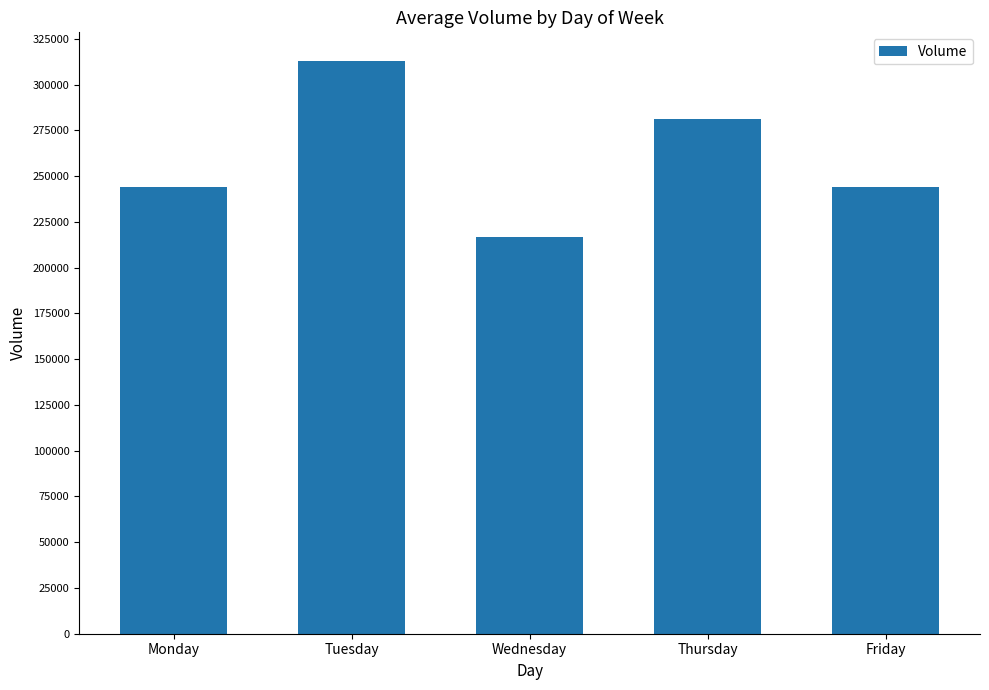

How many values are below 244150?

2